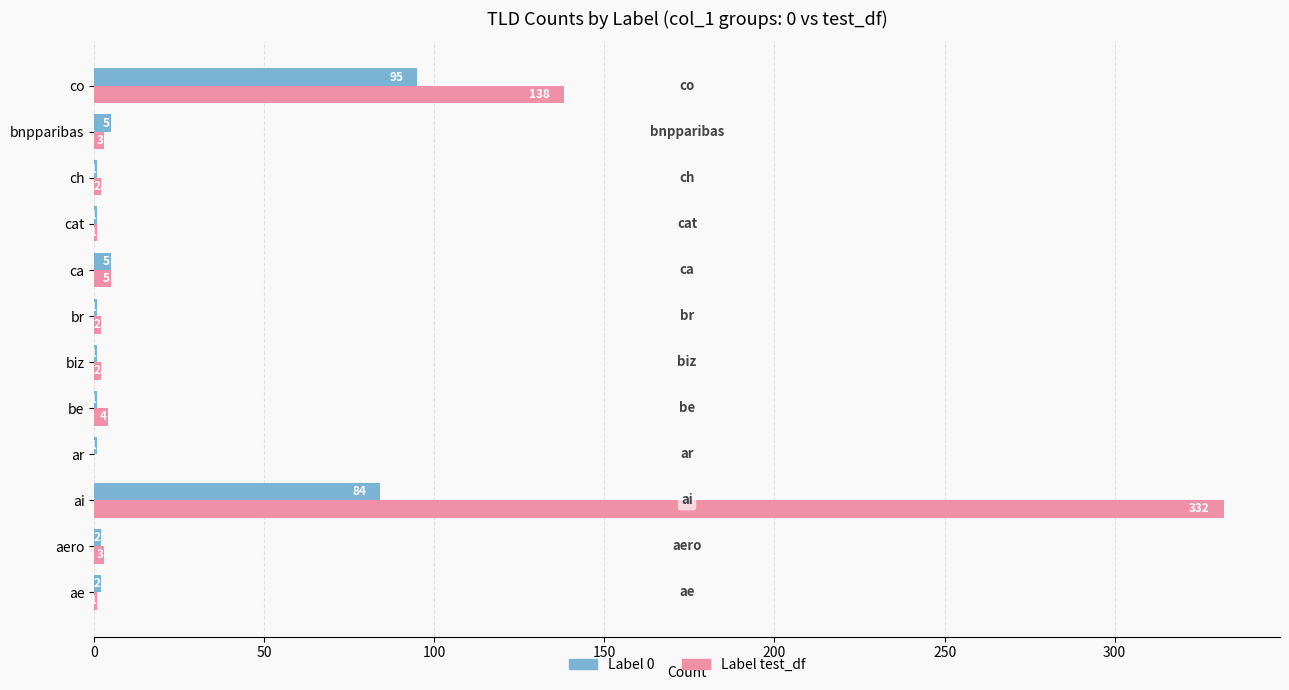

What is the total value across all series at ch?

3